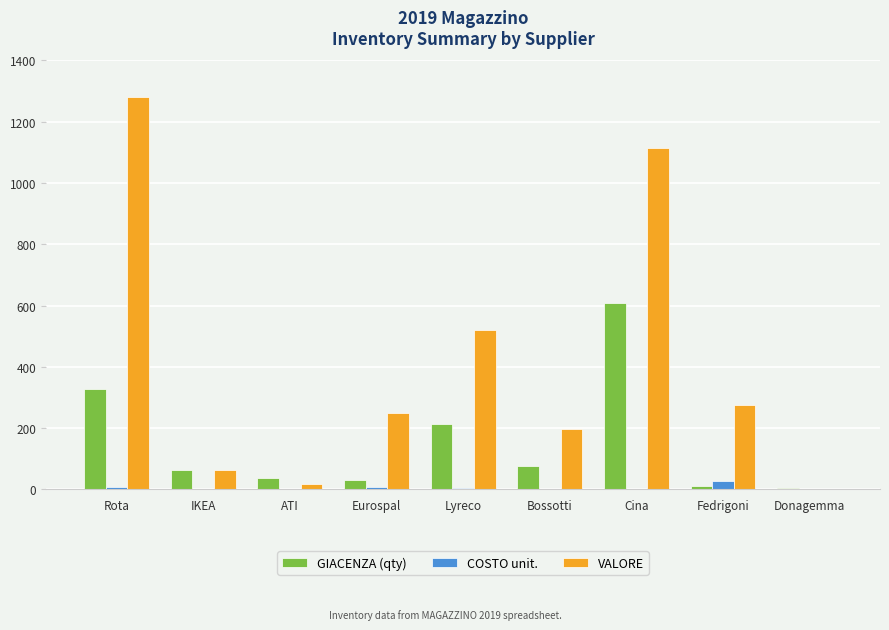

Is the value of VALORE at IKEA greater than the value of COSTO unit. at Bossotti?

Yes